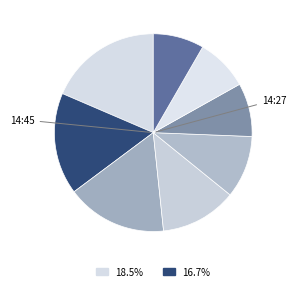

How many slices are in this pie chart?

8